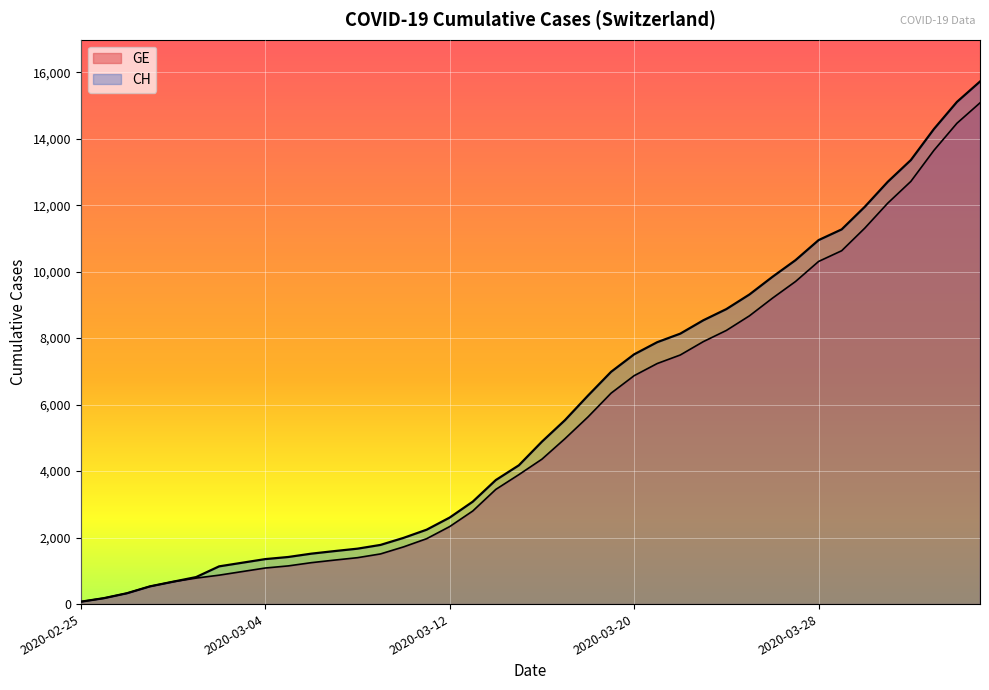

At how many categories does at least one series exceed 7248?

16